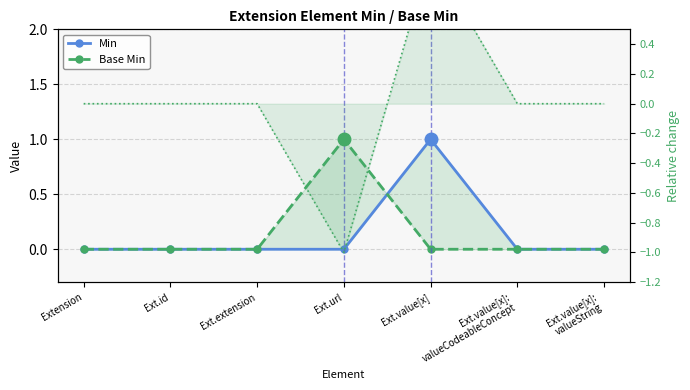

What is the smallest value displayed?

-1.0